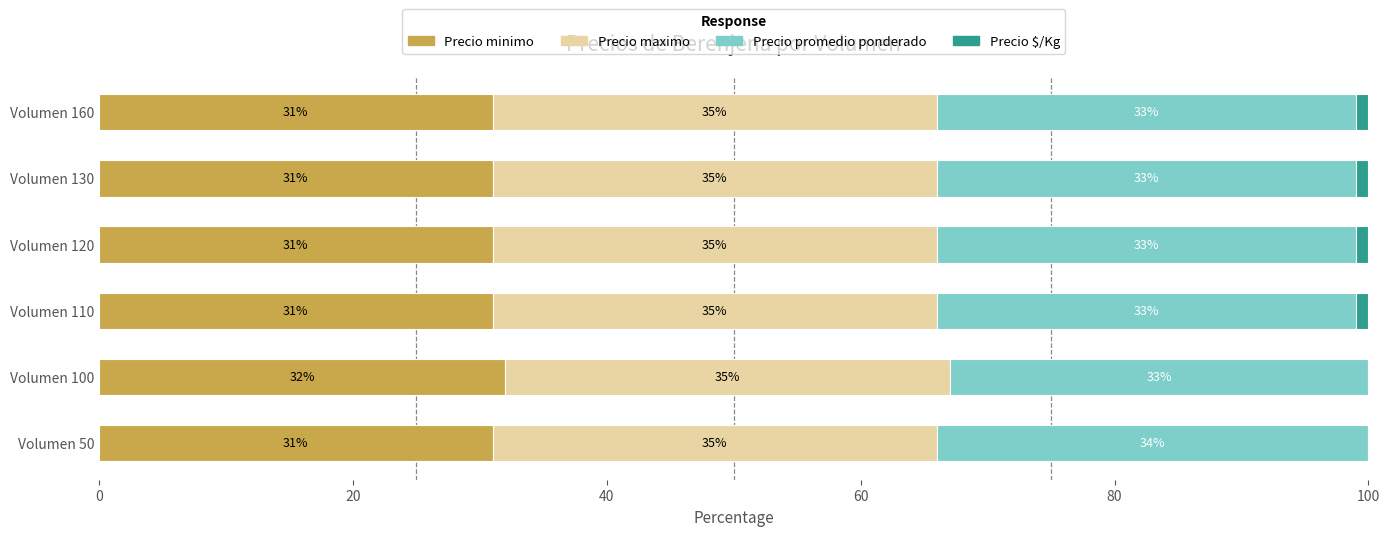

Is it true that Precio minimo equals 51 at Volumen 50?

False